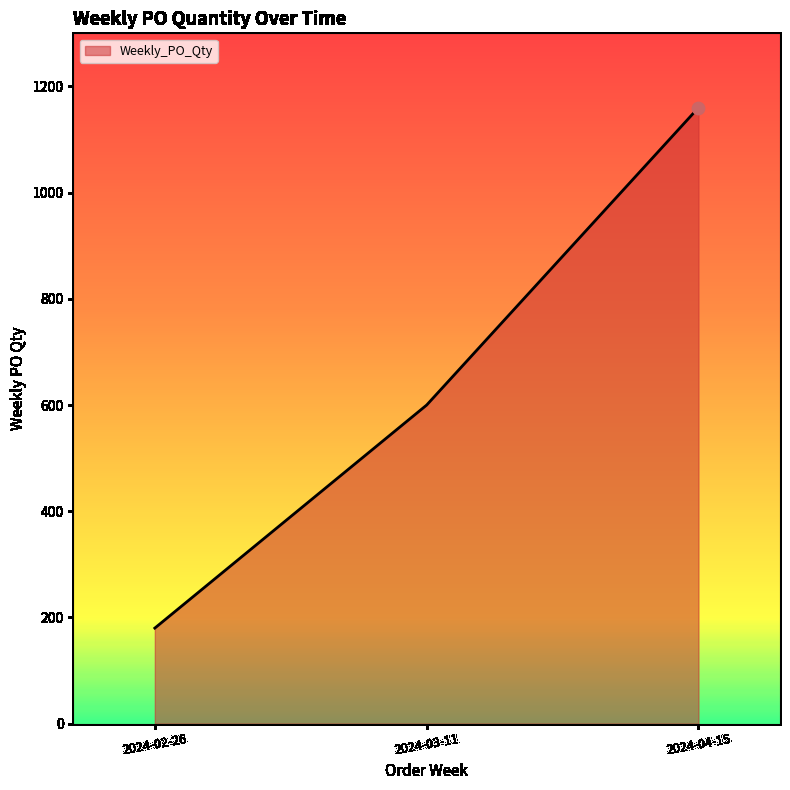

Approximately how many times larger is the value at 2024-04-15 compared to 2024-02-26?

6.4